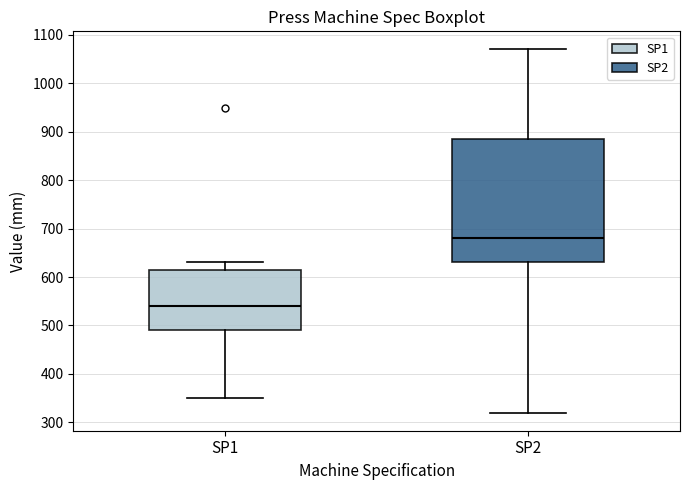

Reading left to right, transcribe this box plot: for each box, give where its median line is, the range the box spans, and where its two whiskers end, as read against the y-axis. The values are not printed on the chart, so give them approximately, as read against the axis.

SP1: median 540, box 490 to 620, whiskers 350 to 630
SP2: median 680, box 630 to 890, whiskers 320 to 1070